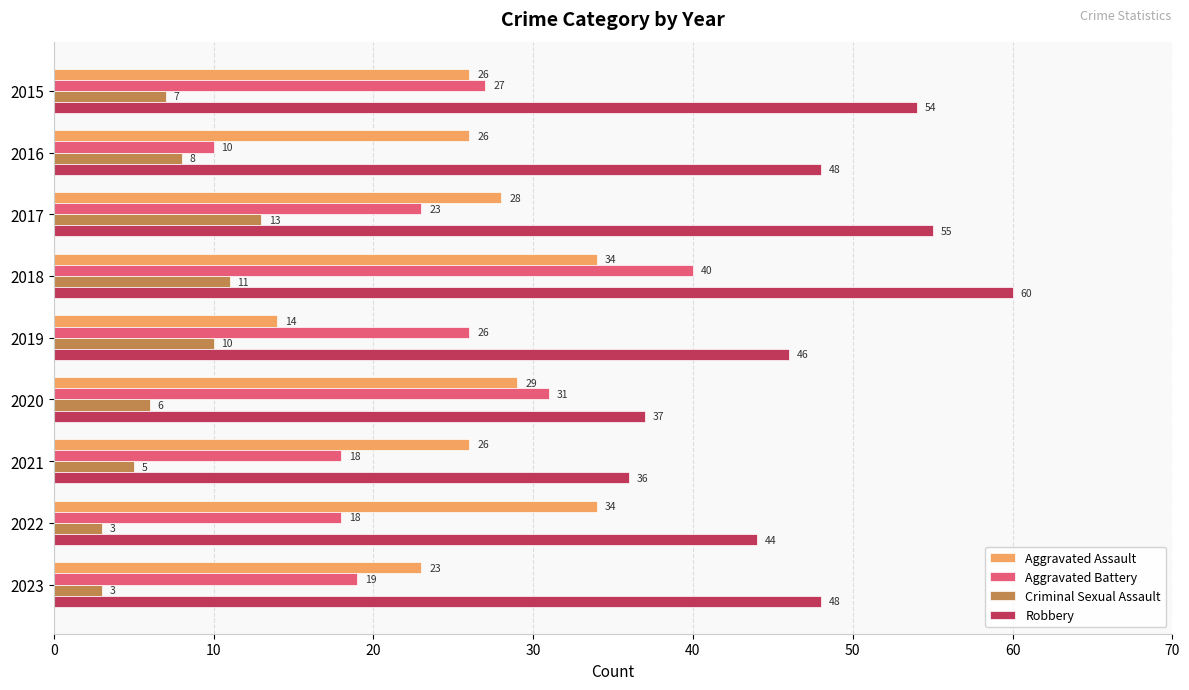

At how many categories does at least one series exceed 22?

9